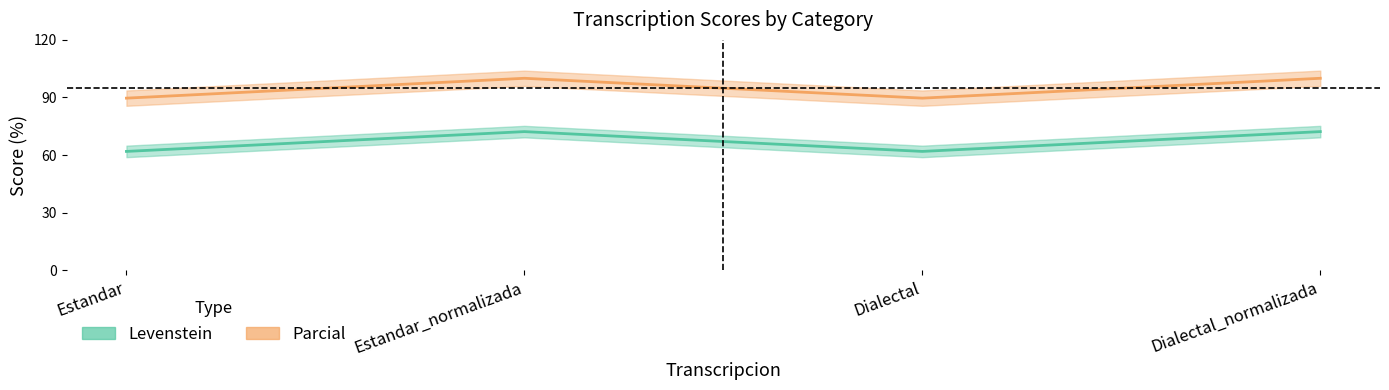

Reading left to right, what are all the values shown in this chart?

Levenstein: Estandar=61.9	Estandar_normalizada=72.2	Dialectal=61.9	Dialectal_normalizada=72.2
Parcial: Estandar=89.7	Estandar_normalizada=100.0	Dialectal=89.7	Dialectal_normalizada=100.0